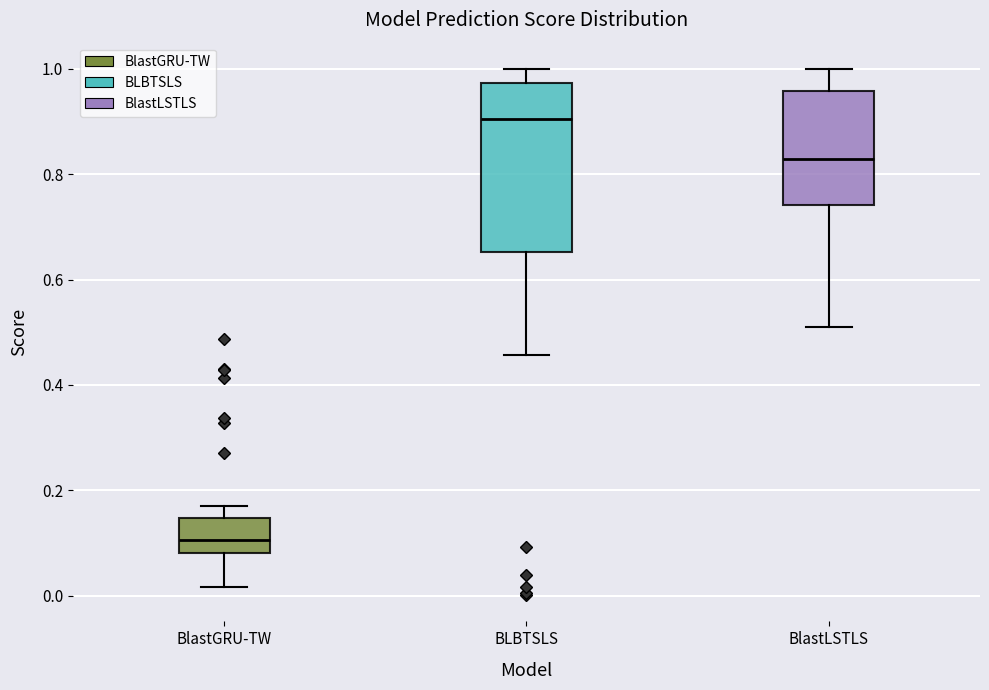

Reading left to right, read every box against the y-axis: the position of its median line, the range the box covers, and the ends of its whiskers. The values are not printed on the chart, so give them approximately, as read against the axis.

BlastGRU-TW: median 0.10, box 0.08 to 0.14, whiskers 0.02 to 0.16
BLBTSLS: median 0.90, box 0.66 to 0.98, whiskers 0.46 to 1.00
BlastLSTLS: median 0.84, box 0.74 to 0.96, whiskers 0.52 to 1.00